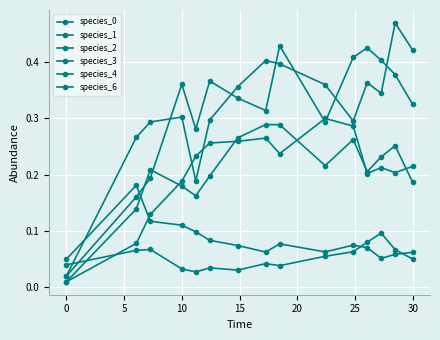

What is the greatest value displayed?

0.5